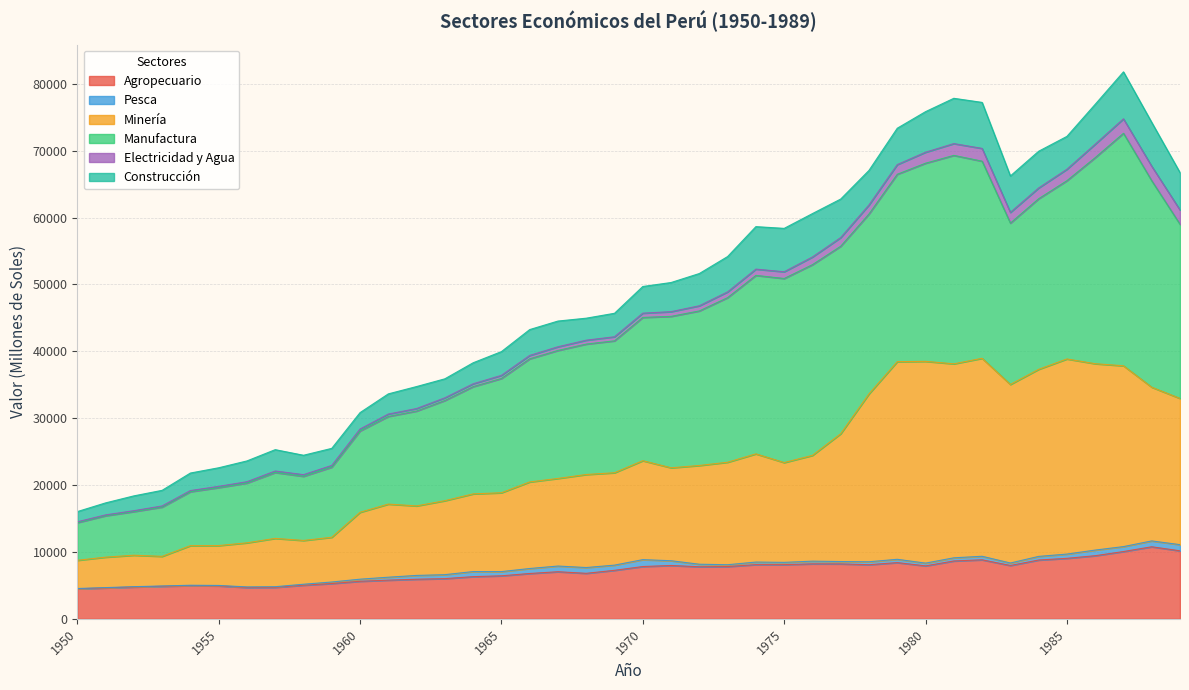

Is it true that Agropecuario equals 4922 at 1955?

True